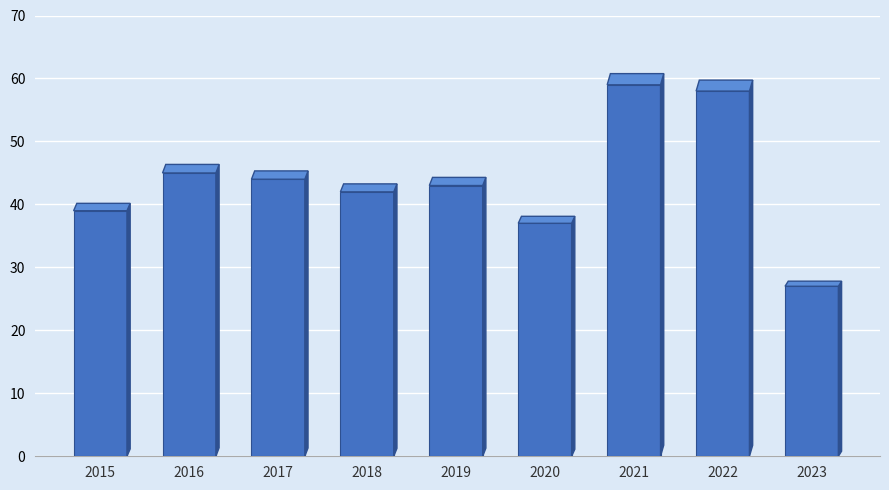

Which has a higher value, 2020 or 2022?

2022